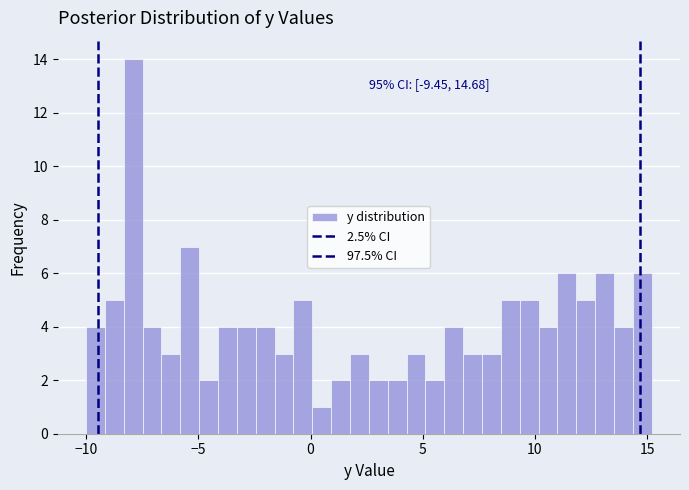

Around what value on the x-axis is the tallest bar? Give the approximate position of its centre, as read against the axis.

-8.0